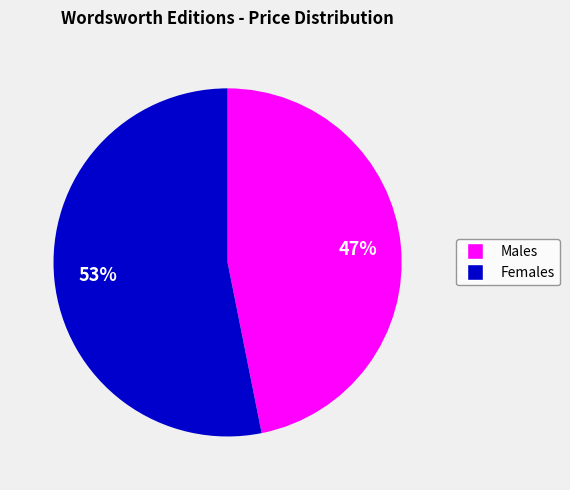

Is there a majority slice in this chart?

Yes